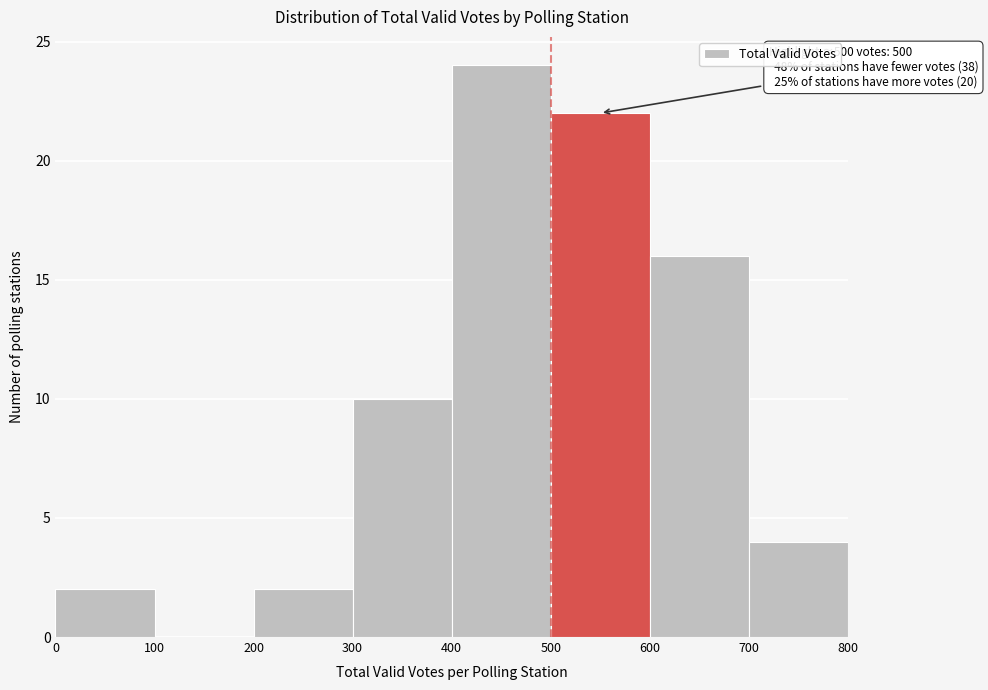

Over which range of the x-axis is the bar tallest?

400 to 500